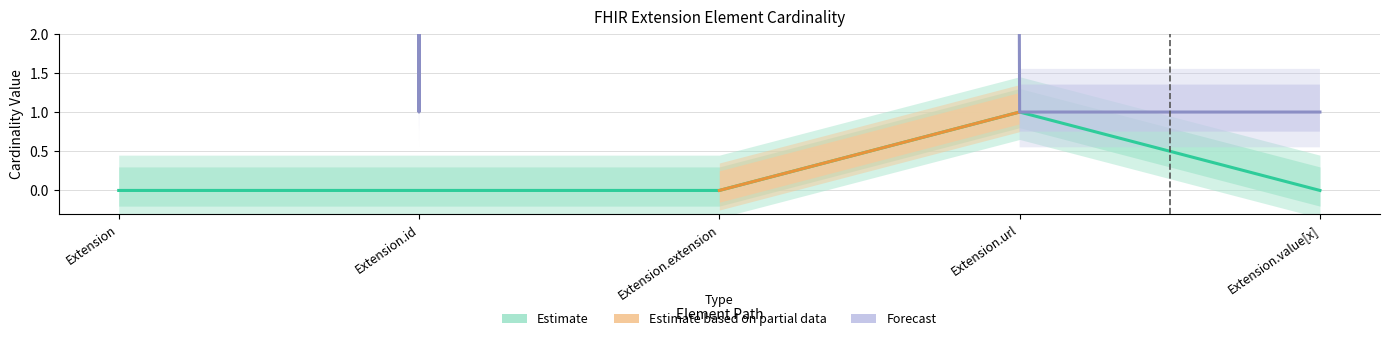

What is the total value across all series at Extension.url?

2